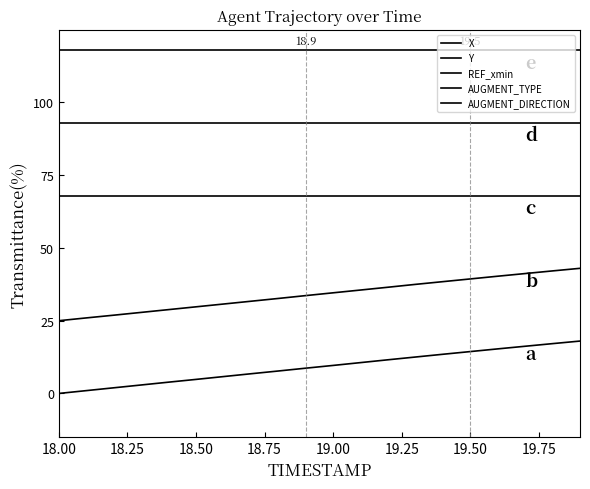

Reading left to right, what are all the values shown in this chart?

X: 0.0	0.0	0.0	0.0	0.0	0.0	0.1	0.1	0.1	0.1	0.1	0.1	0.1	0.1	0.1	0.1	0.2	0.2	0.2	0.2
Y: 0.2	0.3	0.3	0.3	0.3	0.3	0.3	0.3	0.3	0.3	0.3	0.4	0.4	0.4	0.4	0.4	0.4	0.4	0.4	0.4
REF_xmin: 0.7	0.7	0.7	0.7	0.7	0.7	0.7	0.7	0.7	0.7	0.7	0.7	0.7	0.7	0.7	0.7	0.7	0.7	0.7	0.7
AUGMENT_TYPE: 0.9	0.9	0.9	0.9	0.9	0.9	0.9	0.9	0.9	0.9	0.9	0.9	0.9	0.9	0.9	0.9	0.9	0.9	0.9	0.9
AUGMENT_DIRECTION: 1.2	1.2	1.2	1.2	1.2	1.2	1.2	1.2	1.2	1.2	1.2	1.2	1.2	1.2	1.2	1.2	1.2	1.2	1.2	1.2